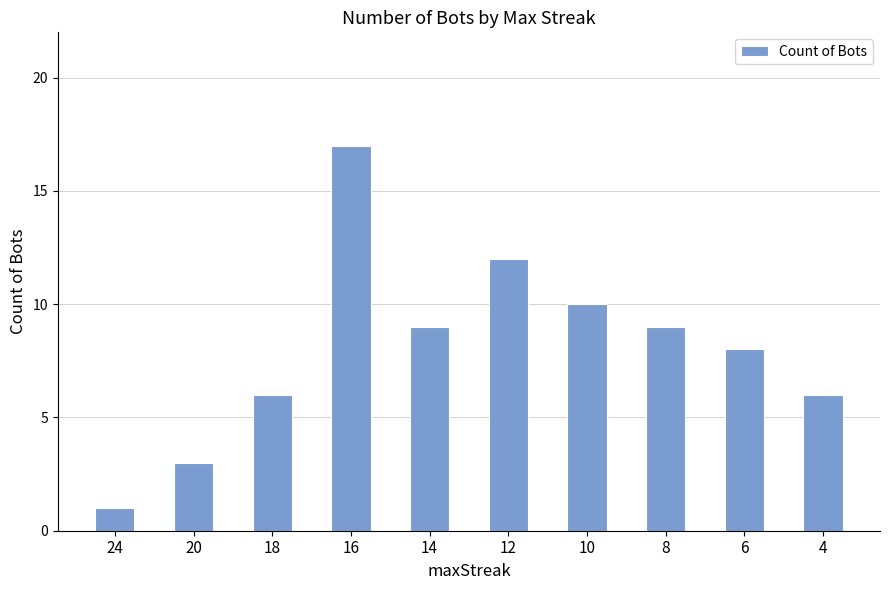

Are the bars horizontal?

No